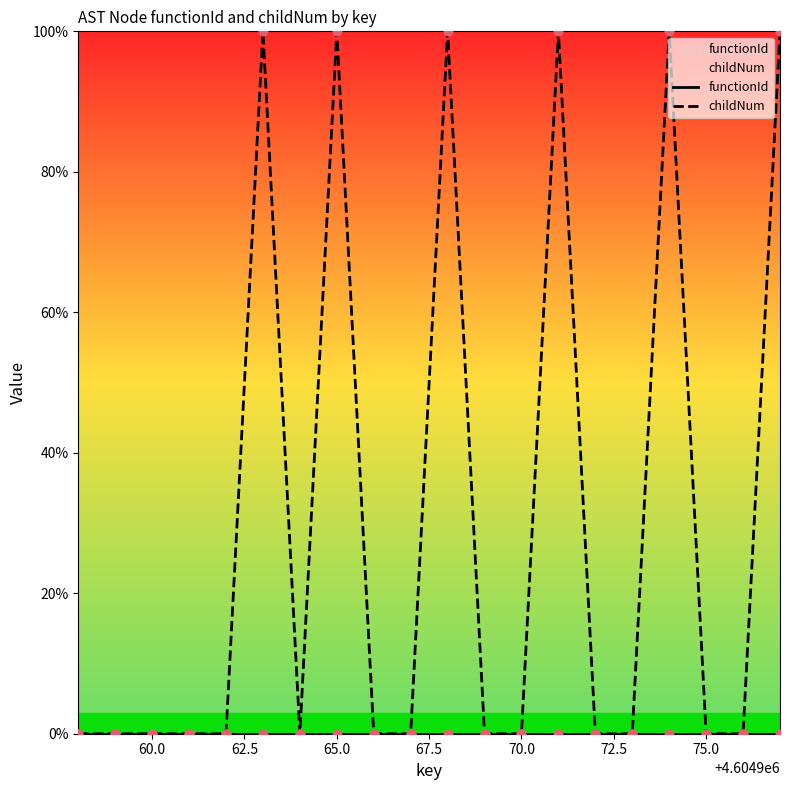

Which series contains the lowest Y value?

functionId